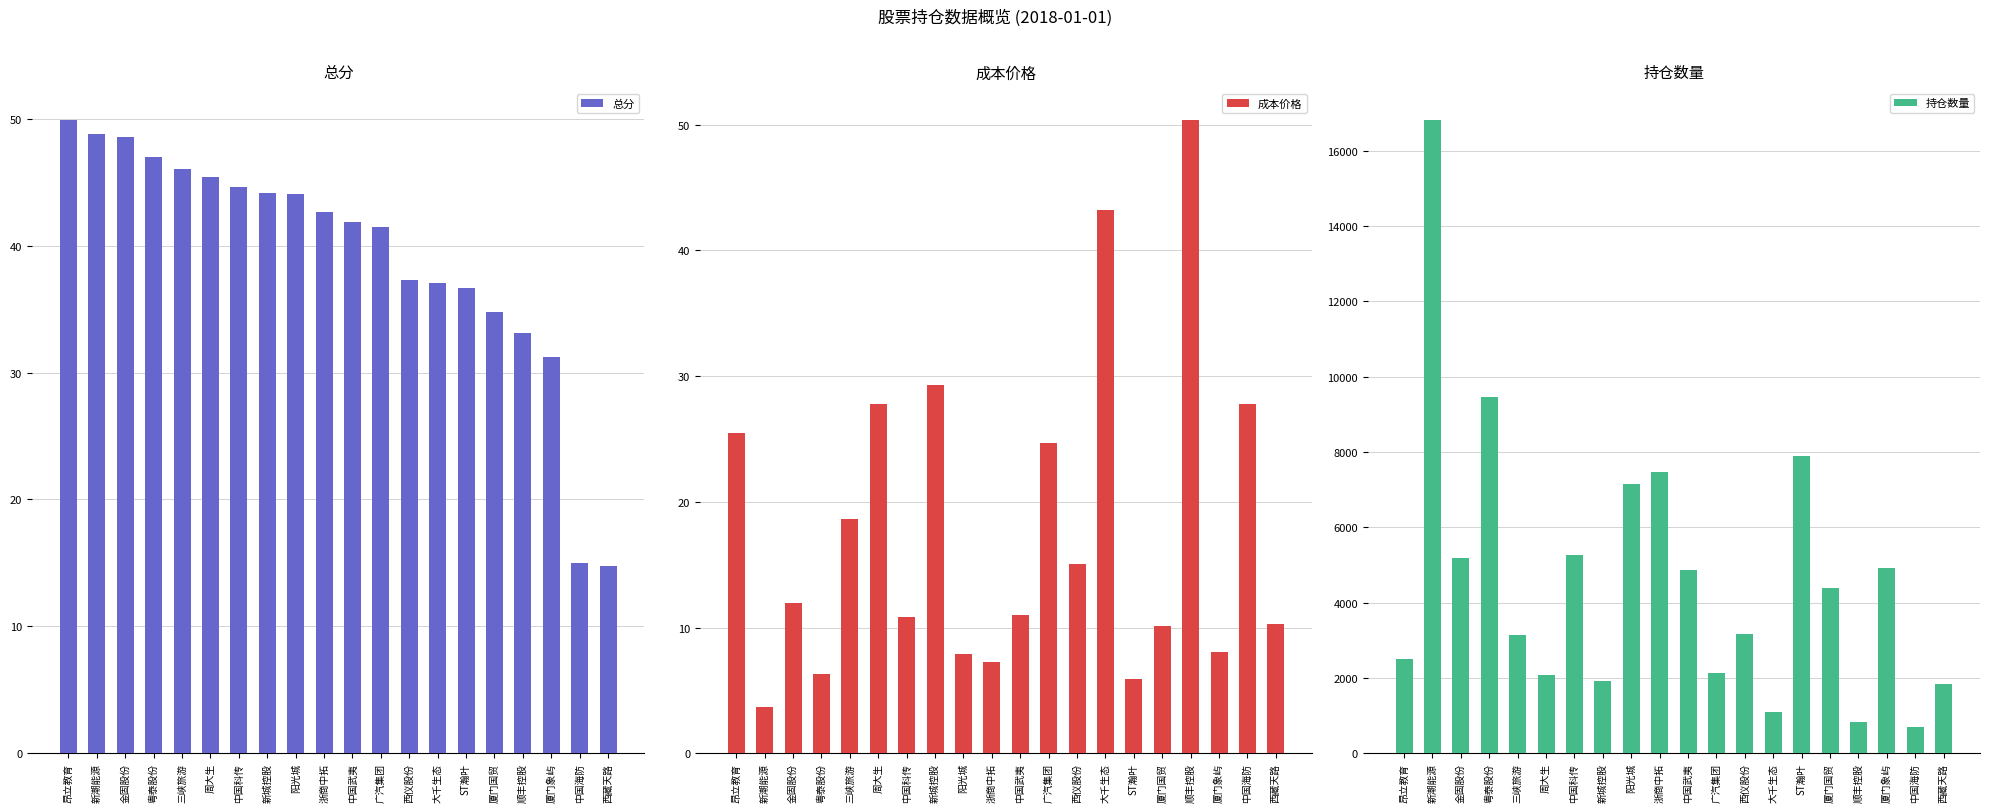

List the series in order of their peak value, highest first.

持仓数量, 成本价格, 总分